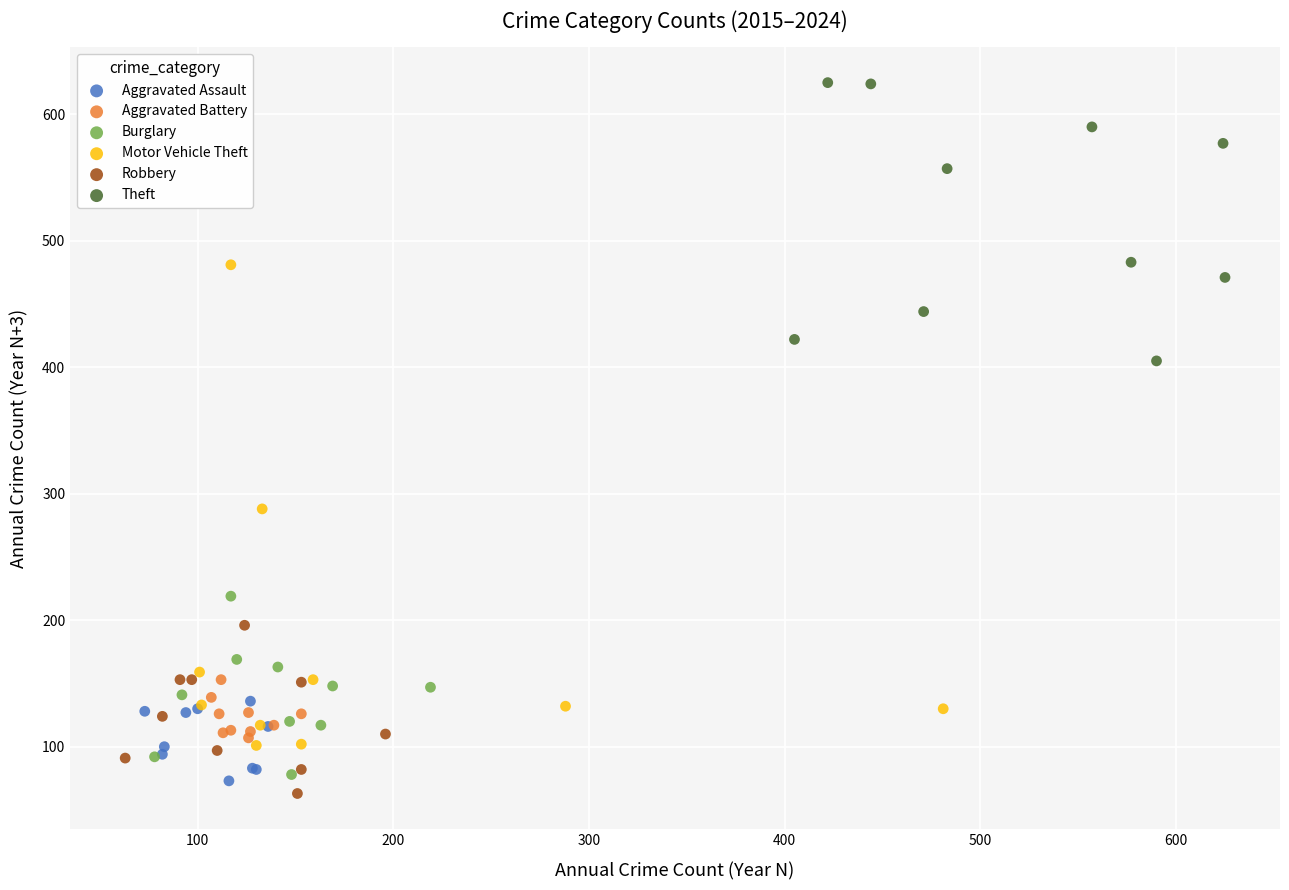

Which series reaches the maximum Y coordinate?

Theft